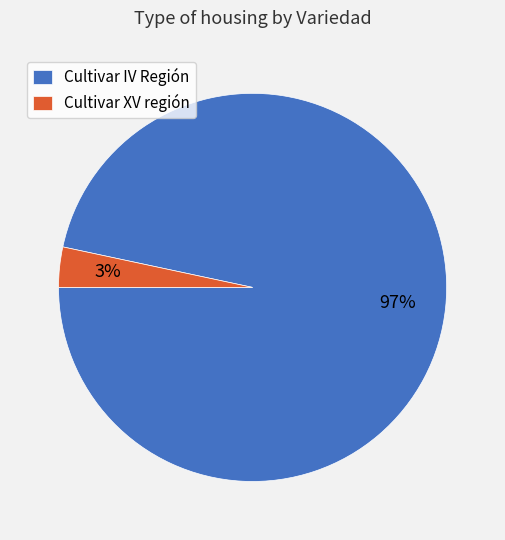

Is there any slice that represents more than half of the pie?

Yes